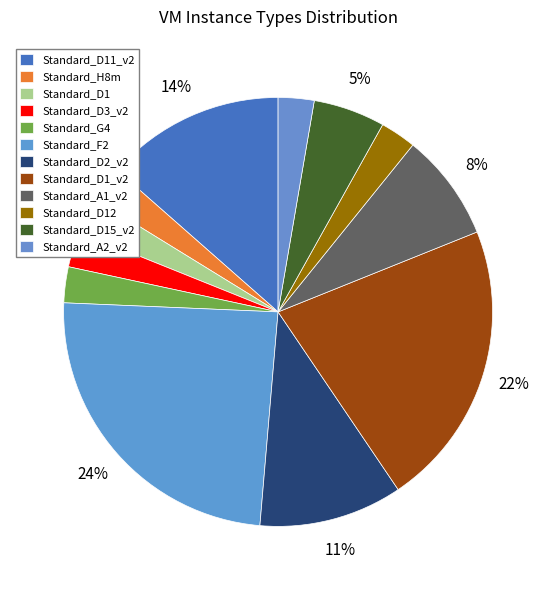

To the nearest percent, what is the average slice percentage?

8%